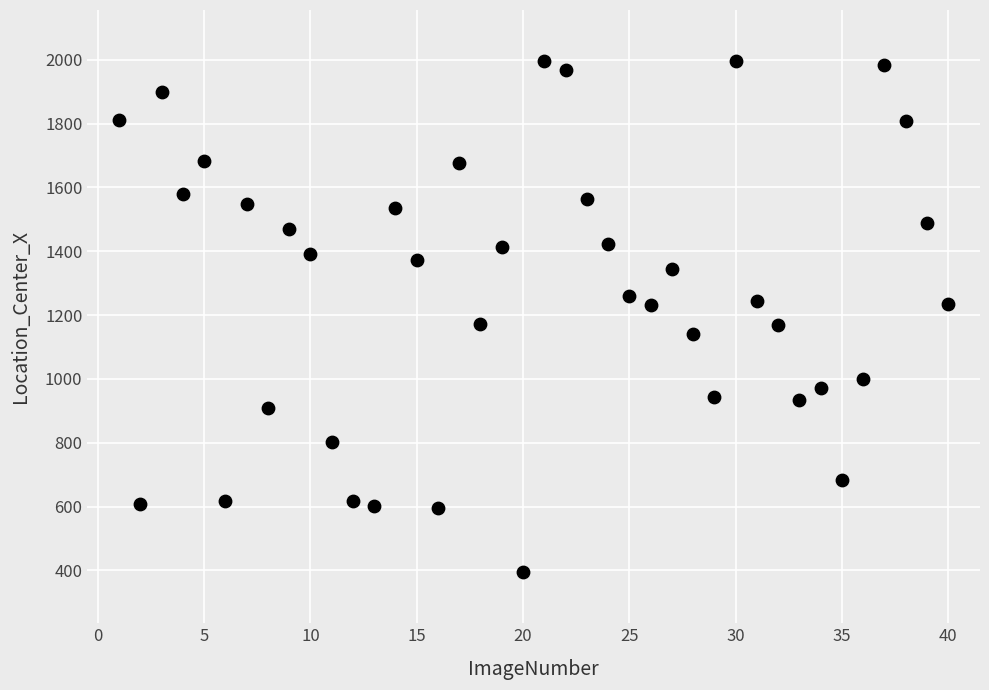

What is the range of X values (max minus min)?

39.0